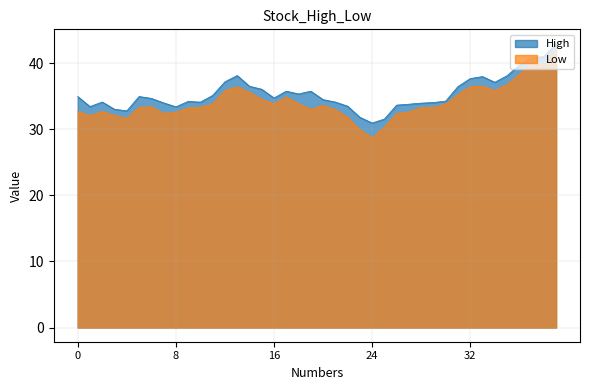

Which series has the largest range (max minus min)?

Low